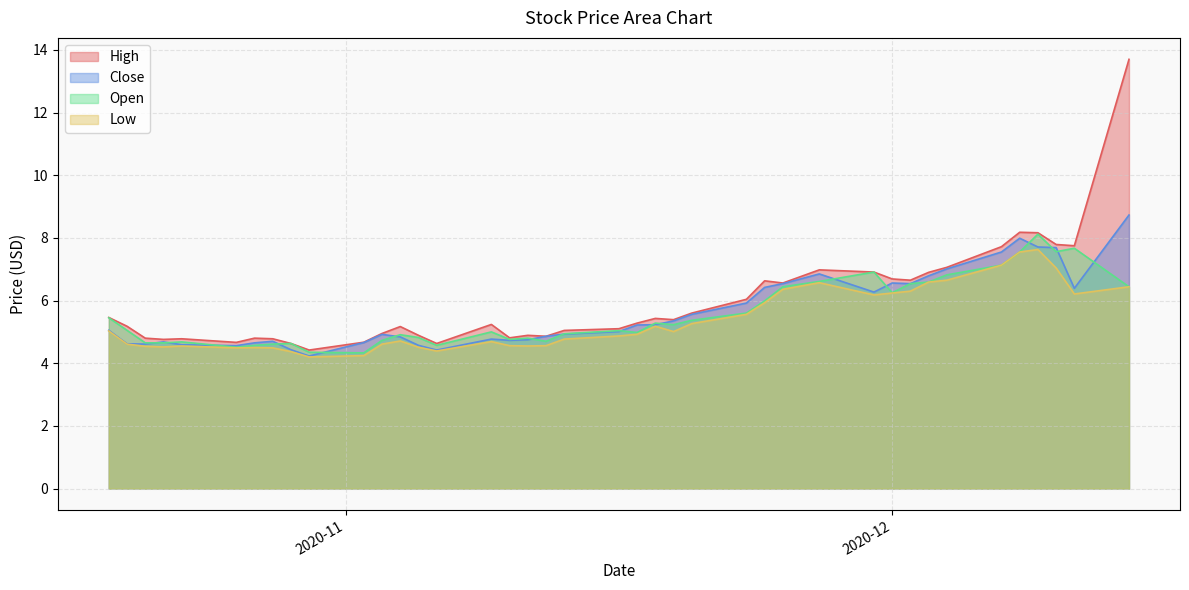

Rank the series by their maximum value, from lowest to highest.

Low, Open, Close, High